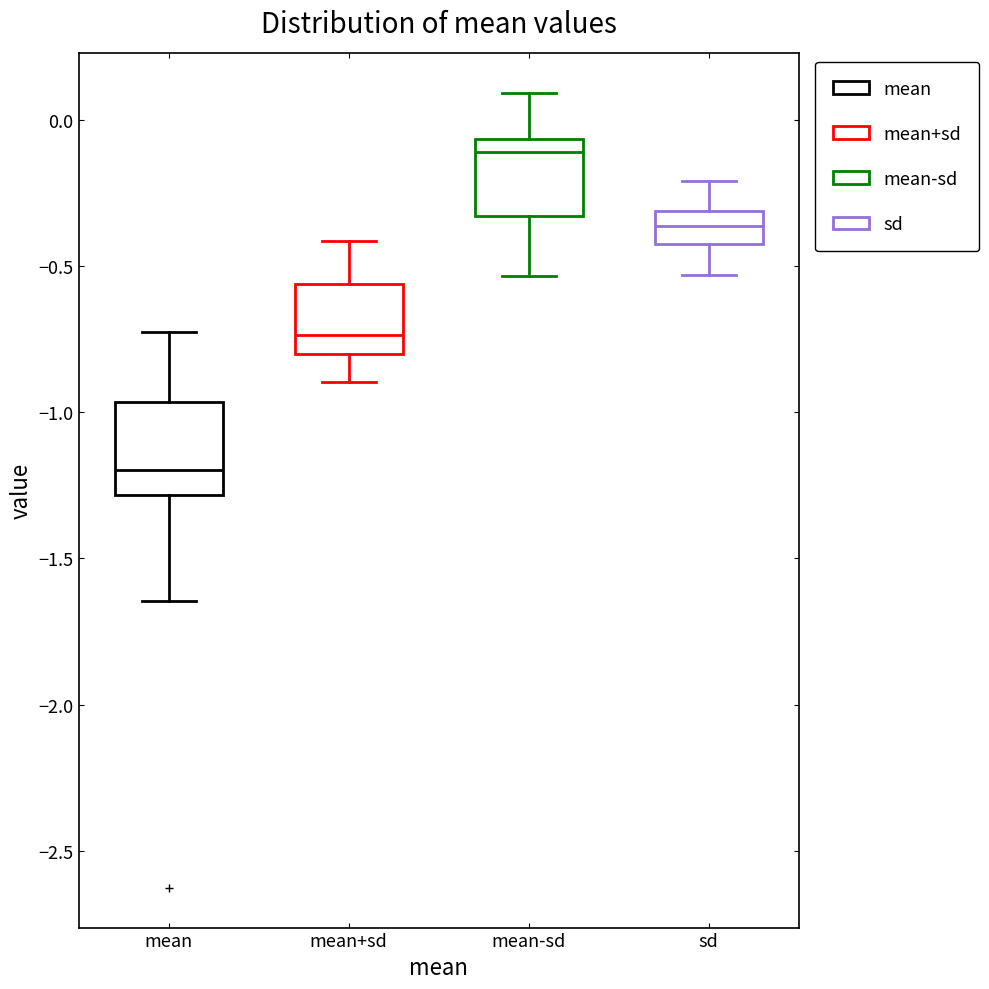

Reading left to right, read every box against the y-axis: the position of its median line, the range the box covers, and the ends of its whiskers. The values are not printed on the chart, so give them approximately, as read against the axis.

mean: median -1.20, box -1.30 to -0.95, whiskers -1.65 to -0.75
mean+sd: median -0.75, box -0.80 to -0.55, whiskers -0.90 to -0.40
mean-sd: median -0.10, box -0.35 to -0.05, whiskers -0.55 to 0.10
sd: median -0.35, box -0.45 to -0.30, whiskers -0.55 to -0.20